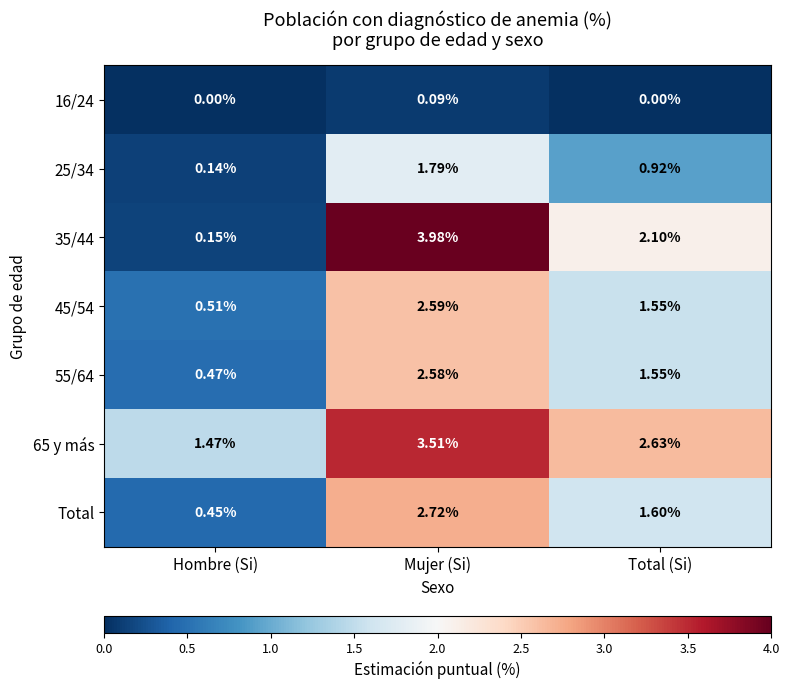

Is the value of Total at Hombre (Si) greater than the value of 35/44 at Hombre (Si)?

Yes